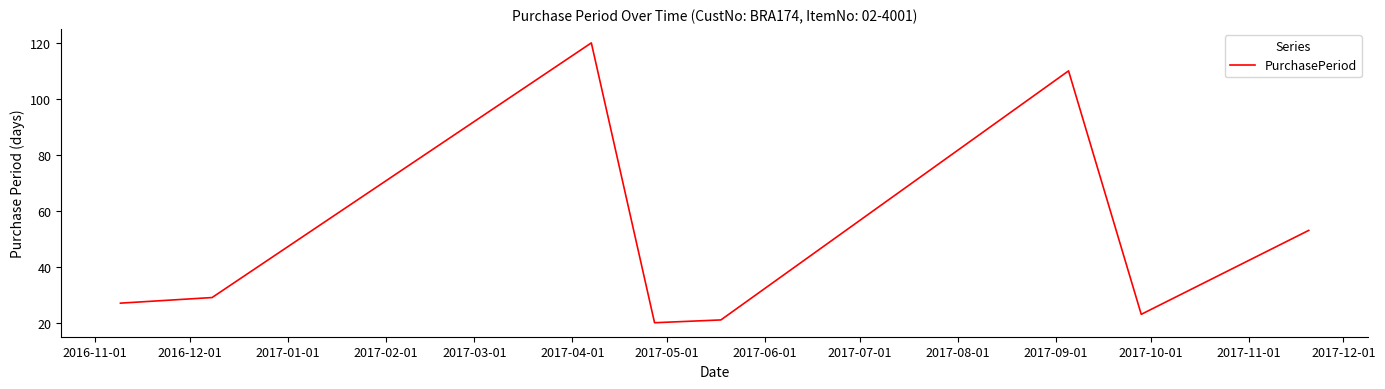

What is the difference between the second highest and minimum values?

90